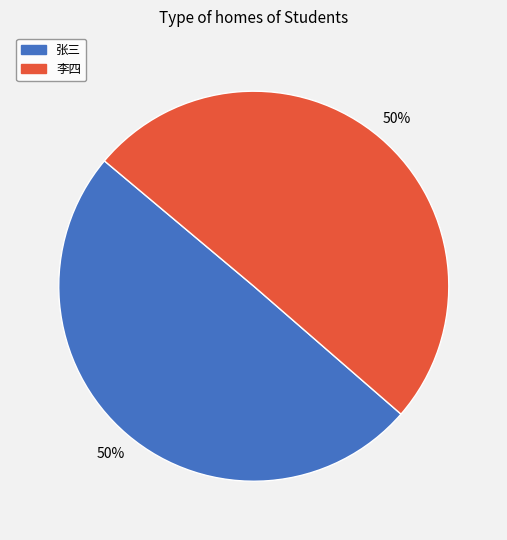

To the nearest percent, what is the average slice percentage?

50%